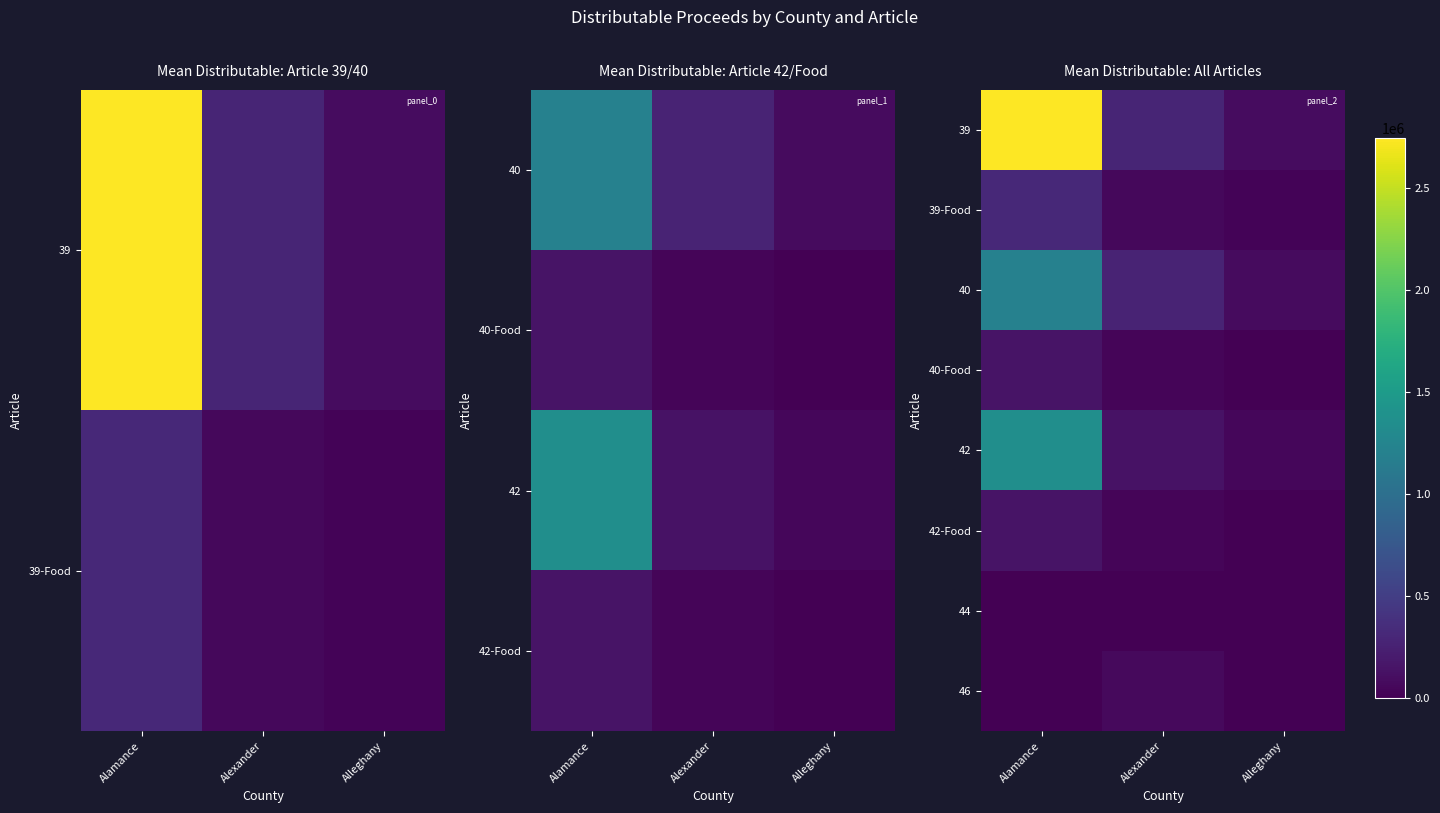

At which category is the sum across all series the highest?

Alamance